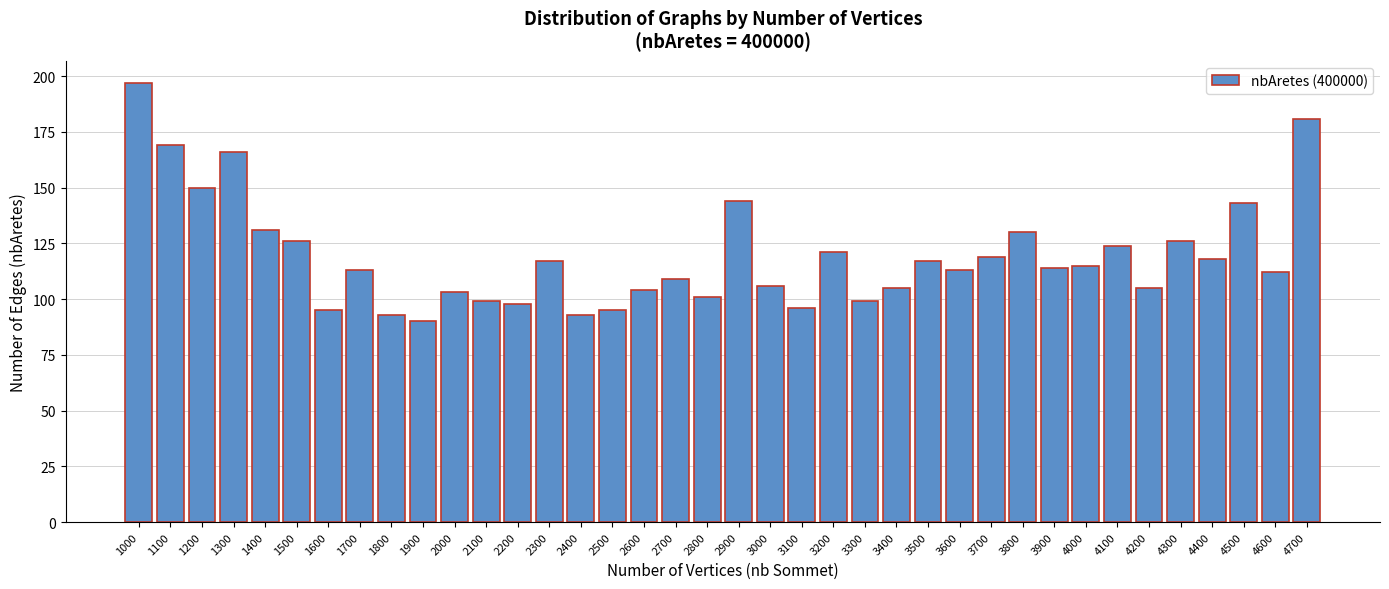

What is the minimum value shown in the chart?

90